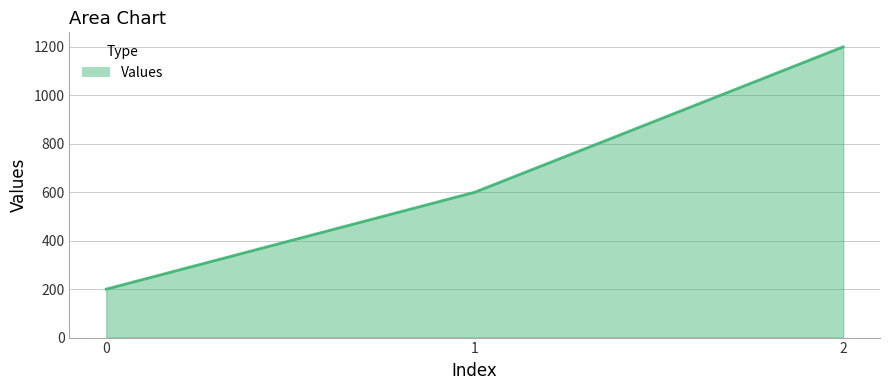

What is the change in value from 0 to 1?

+400